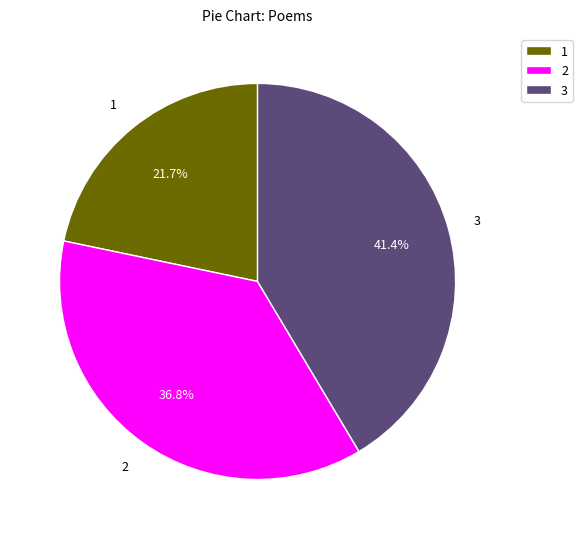

Rank the categories by value from highest to lowest.

3, 2, 1